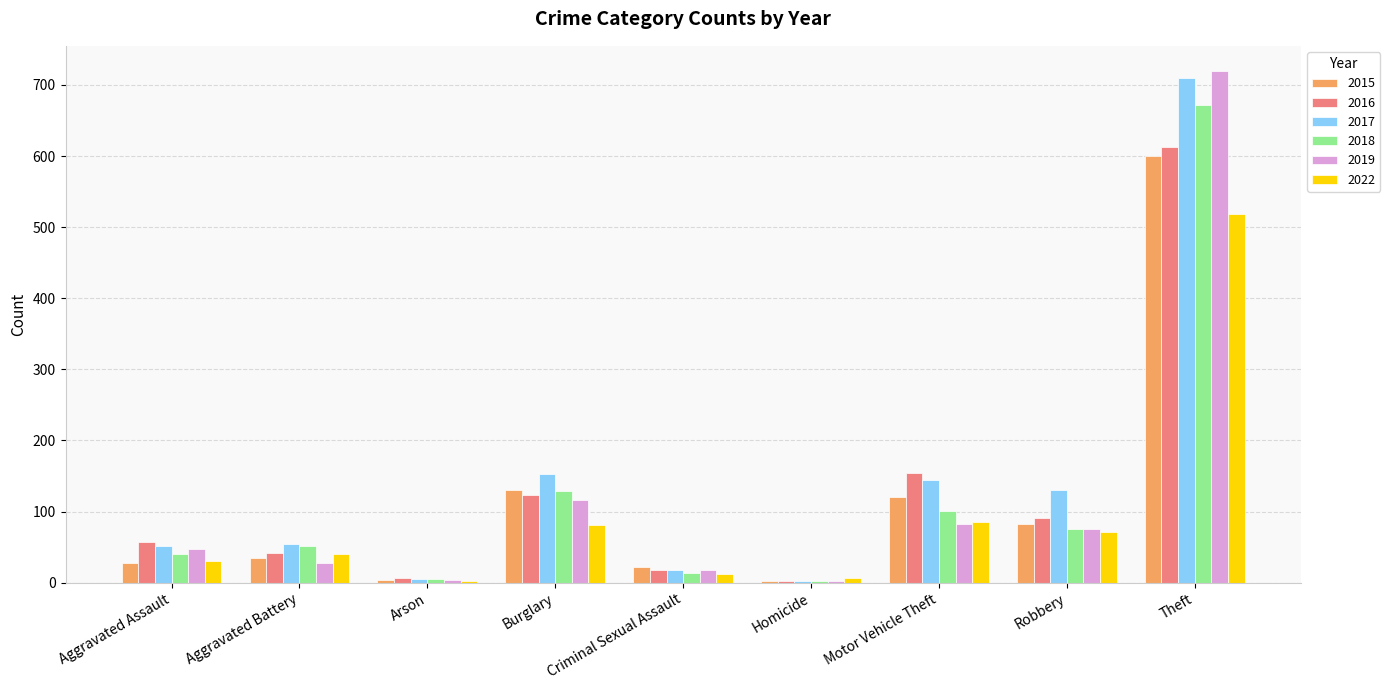

True or false: 2018 has a value of 81 at Aggravated Battery.

False